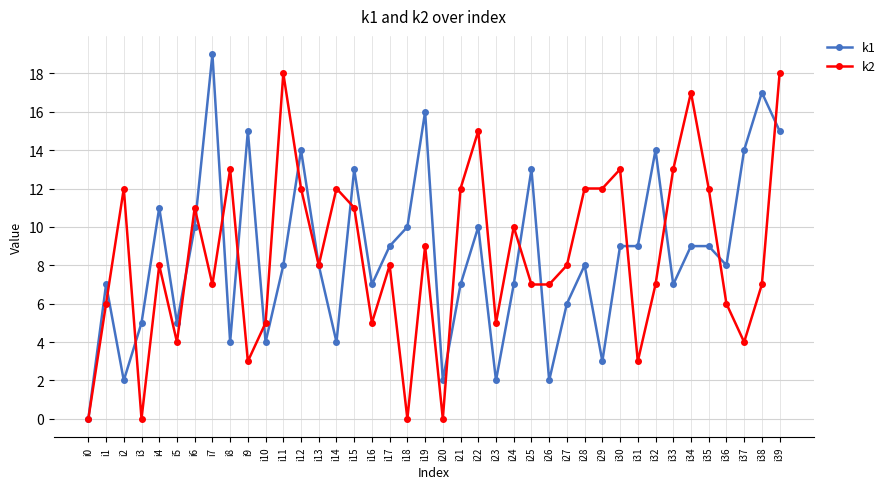

What is the total value across all series at i17?

17